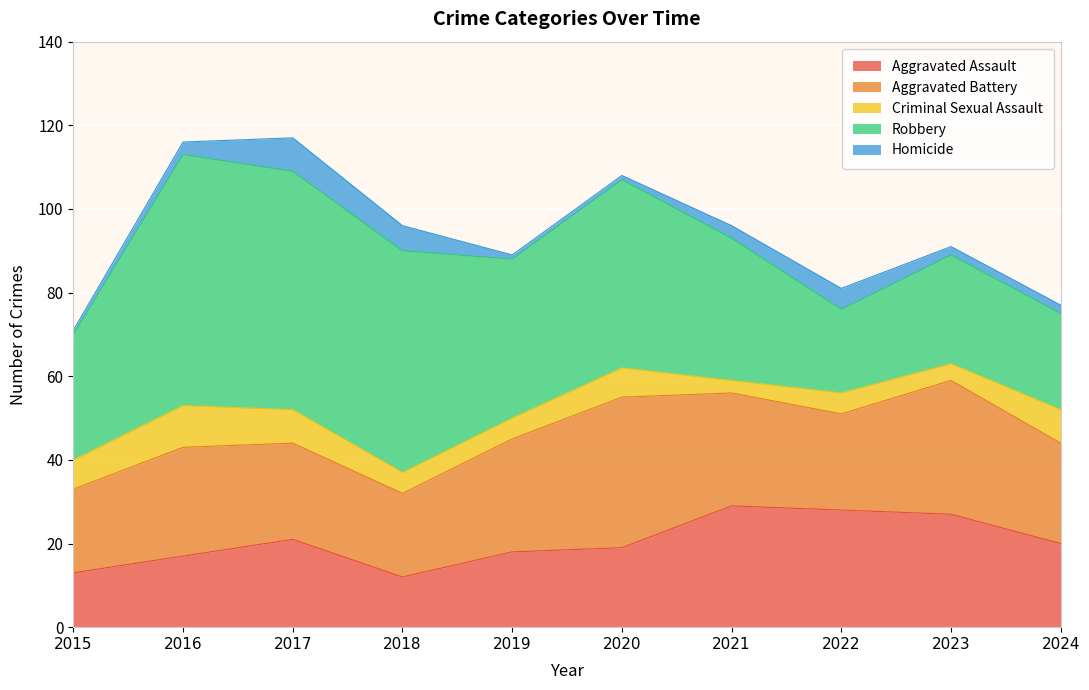

Where does the Aggravated Battery series first go above 26?

2019